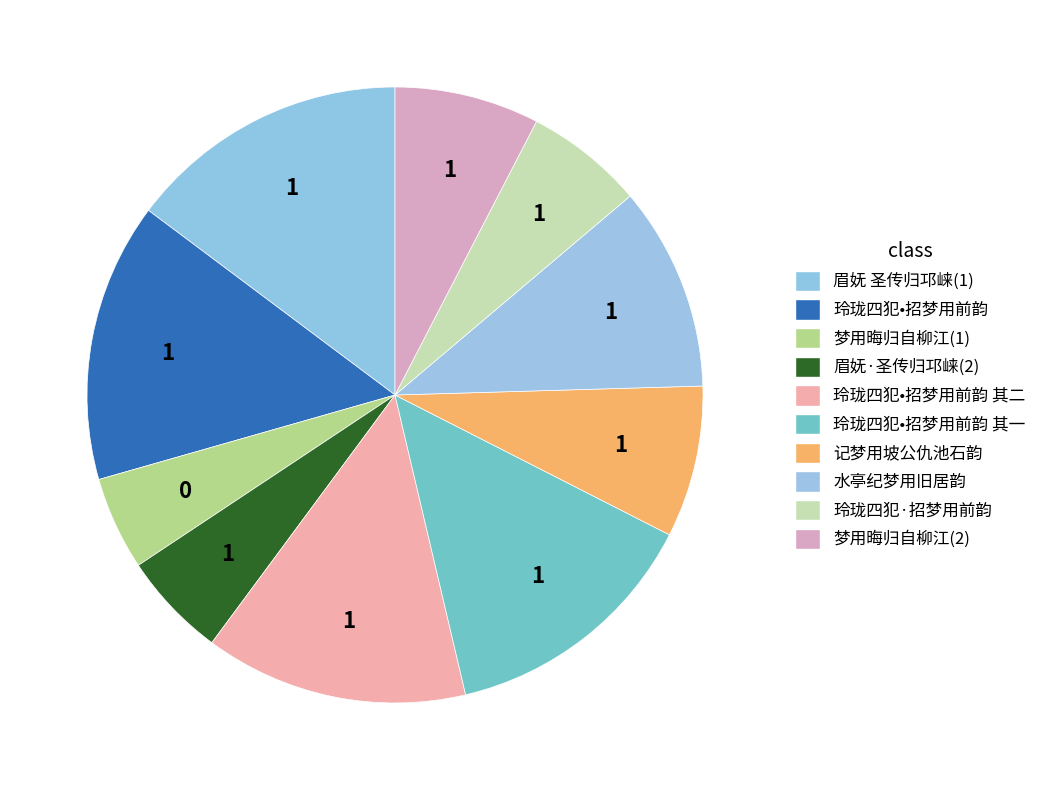

Count the number of slices in the pie.

10